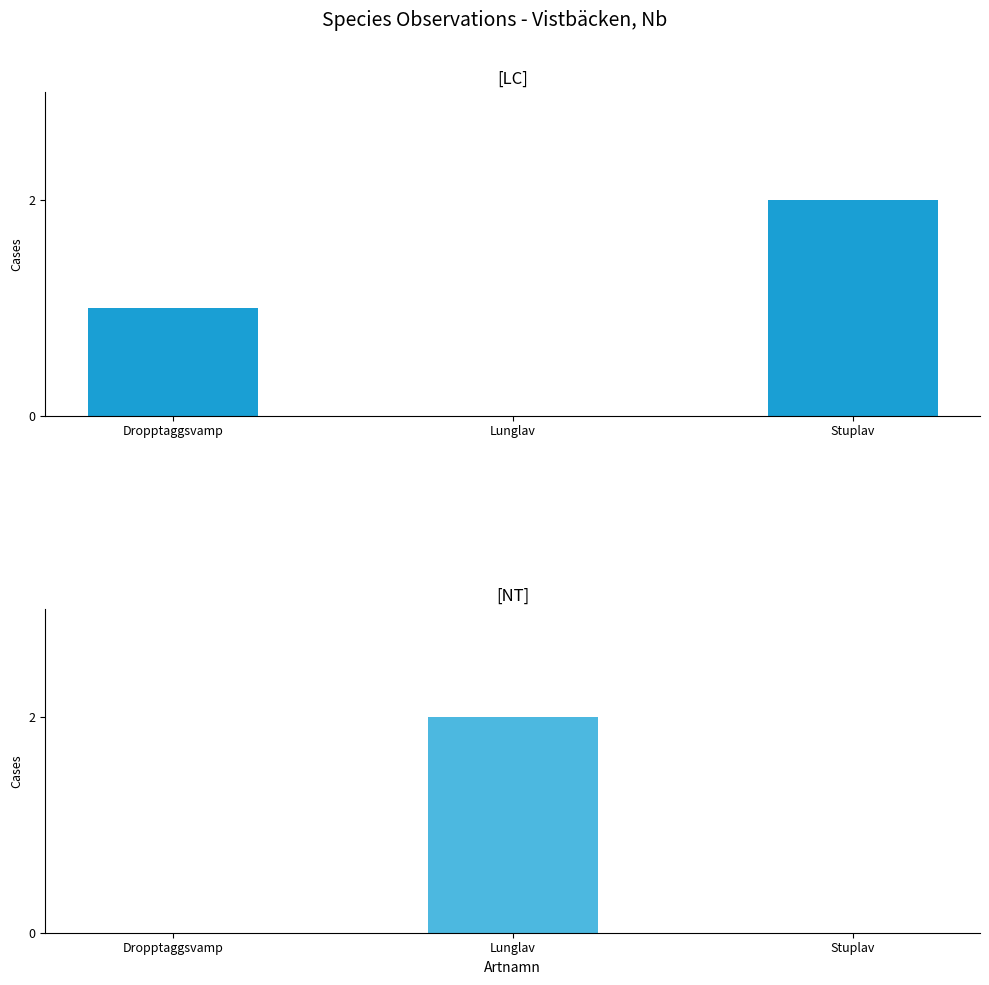

The value of NT at Lunglav is 2. True or false?

True